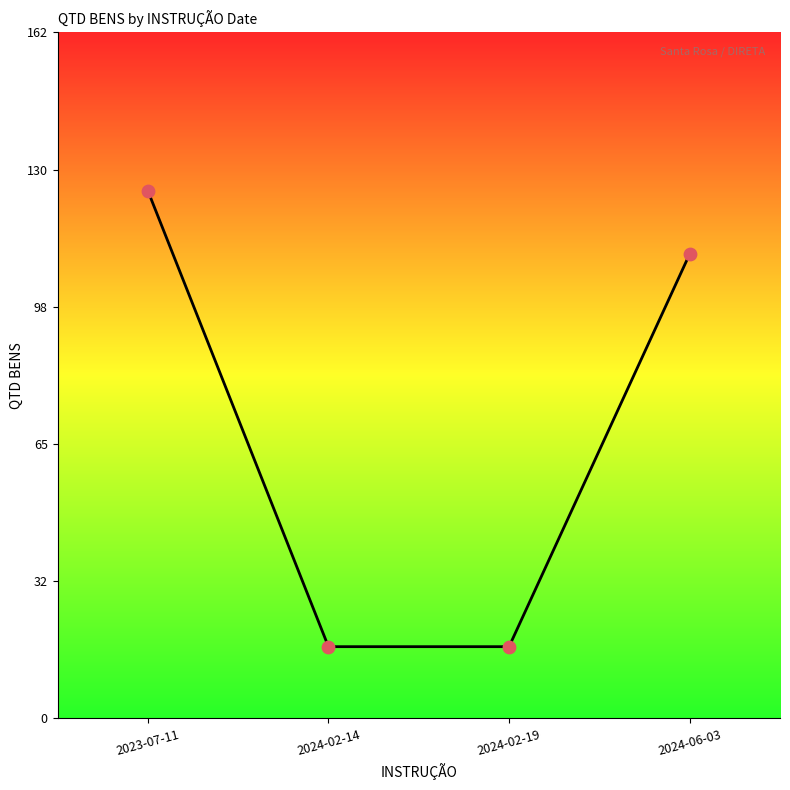

What is the ratio of the value at 2024-02-19 to the value at 2024-02-14?

1.0